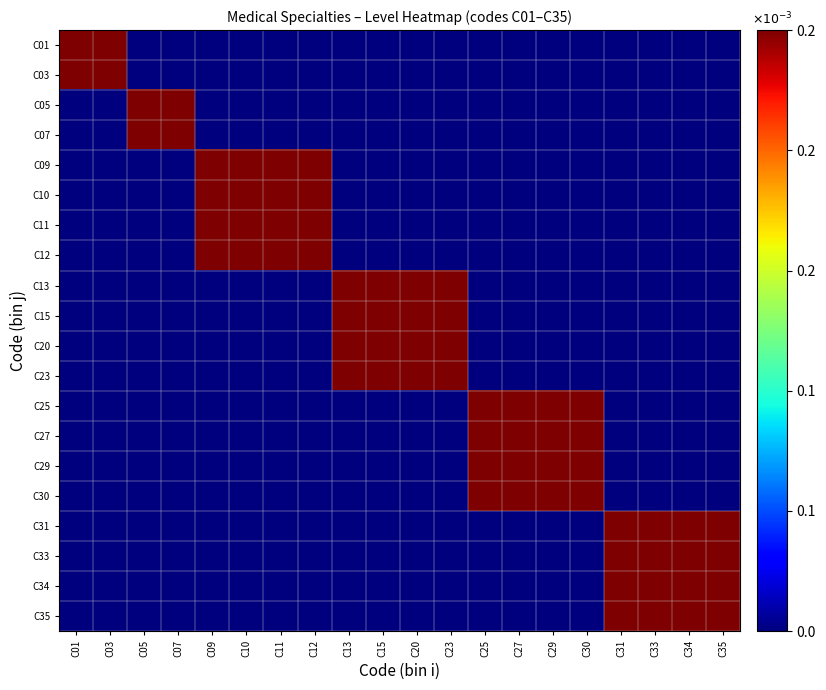

Between C01 and C07, which is larger?

C01